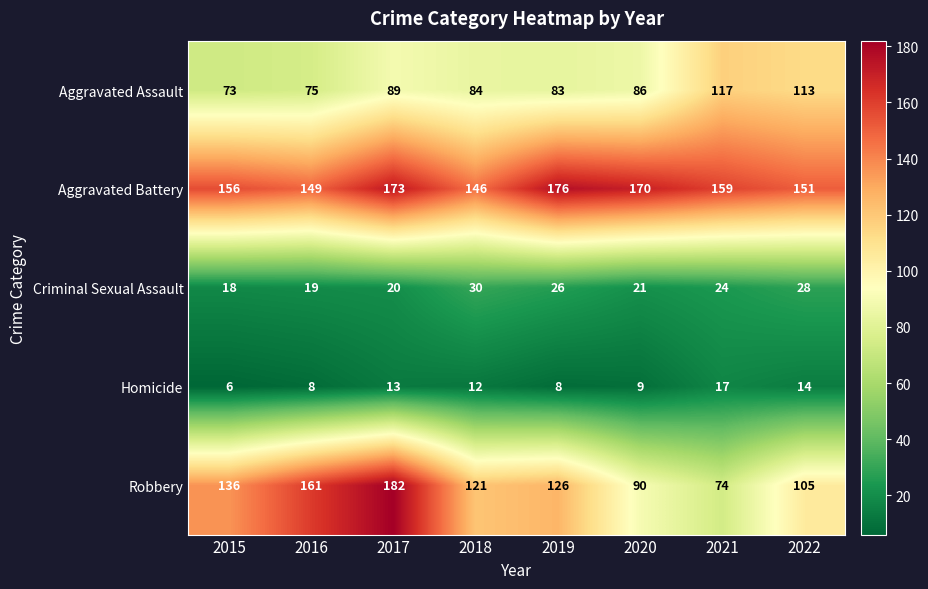

The value of Aggravated Assault at 2018 is 84. True or false?

True